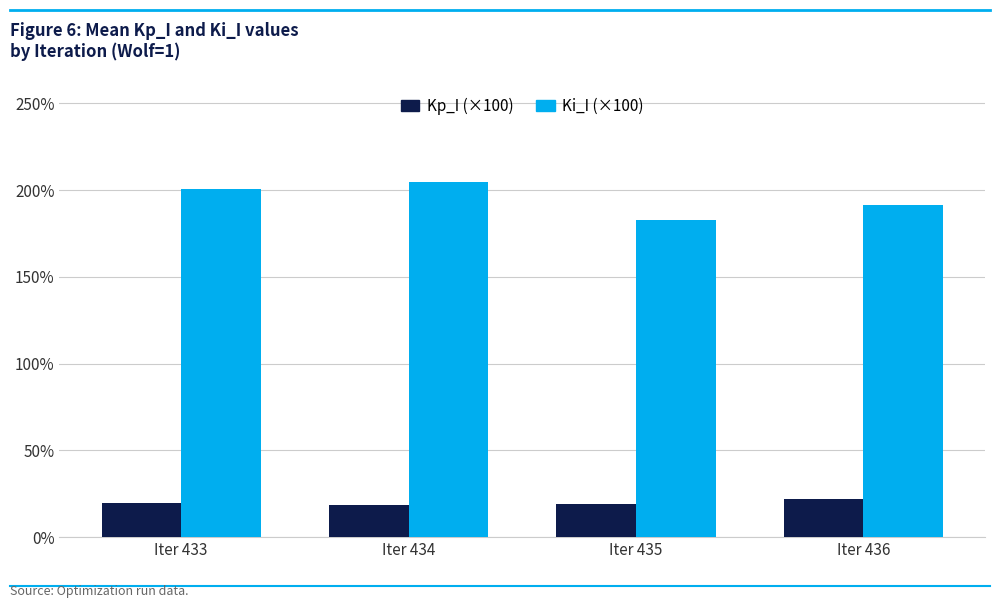

List the series in order of their peak value, lowest first.

Kp_I (×100), Ki_I (×100)